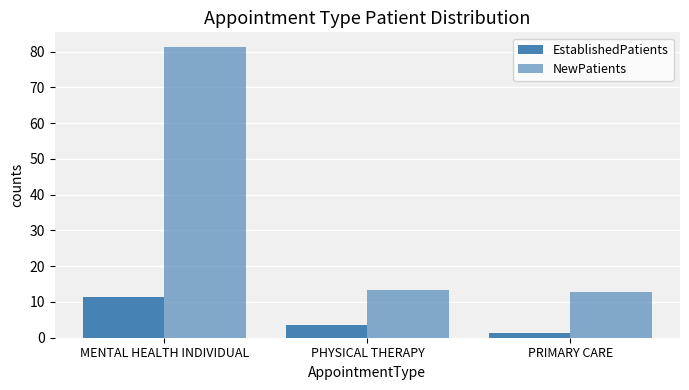

Where is NewPatients nearest to the value 47?

PHYSICAL THERAPY